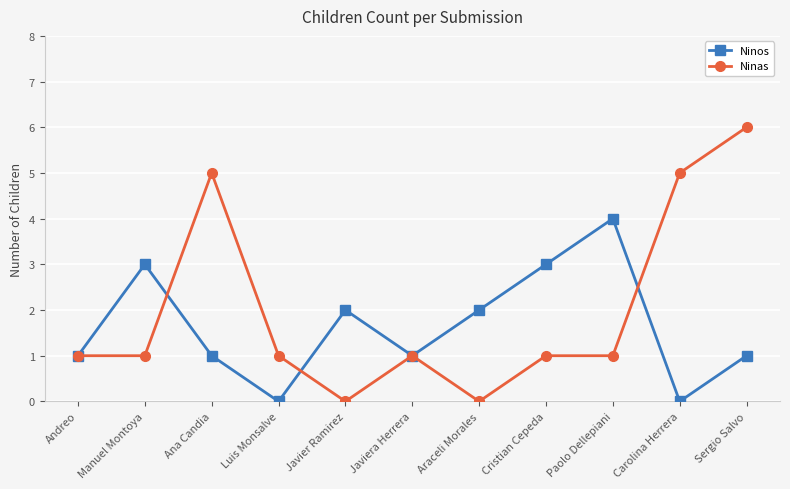

Which series changed the most between Andreo and Sergio Salvo?

Ninas